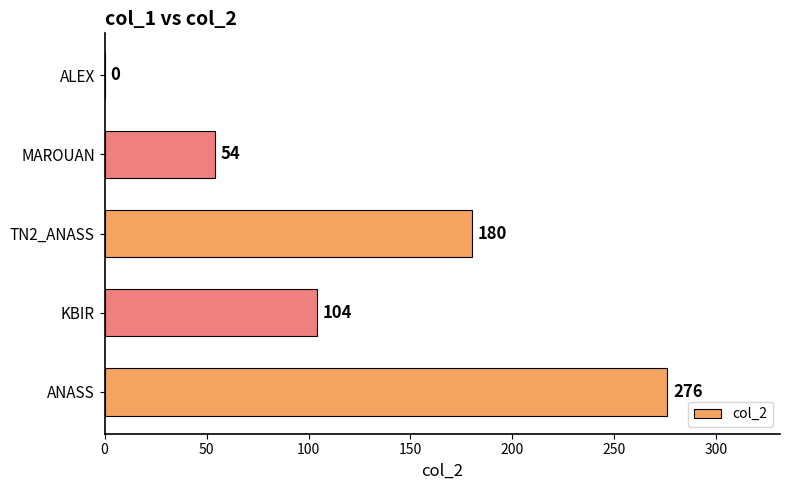

How many distinct data groups are displayed?

1